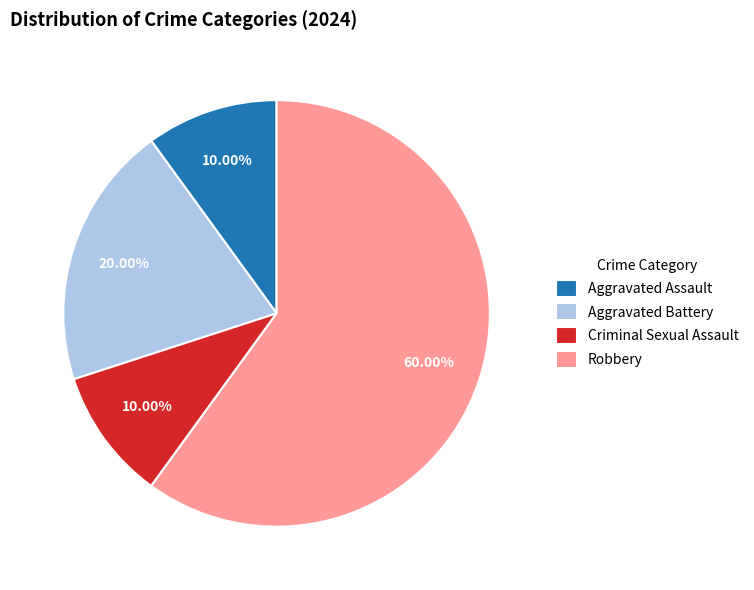

What is the ratio of the value at Robbery to the value at Aggravated Battery?

3.0